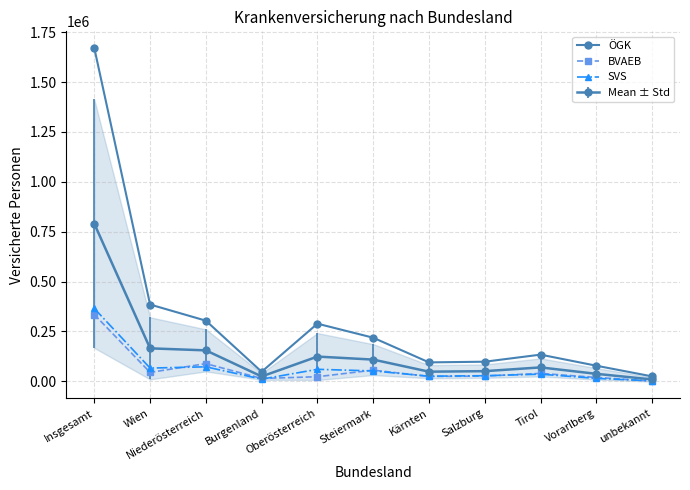

True or false: ÖGK and SVS cross at least once.

False